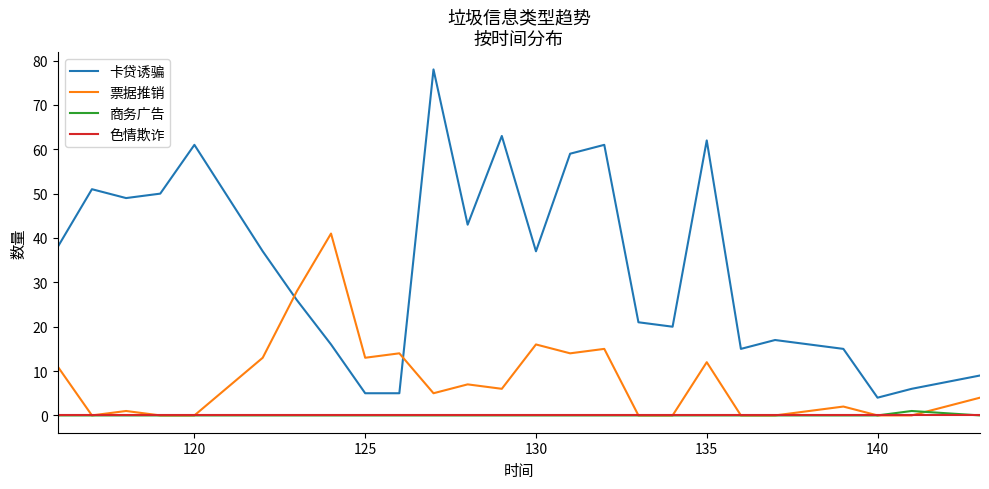

True or false: 卡贷诱骗 and 色情欺诈 cross at least once.

False